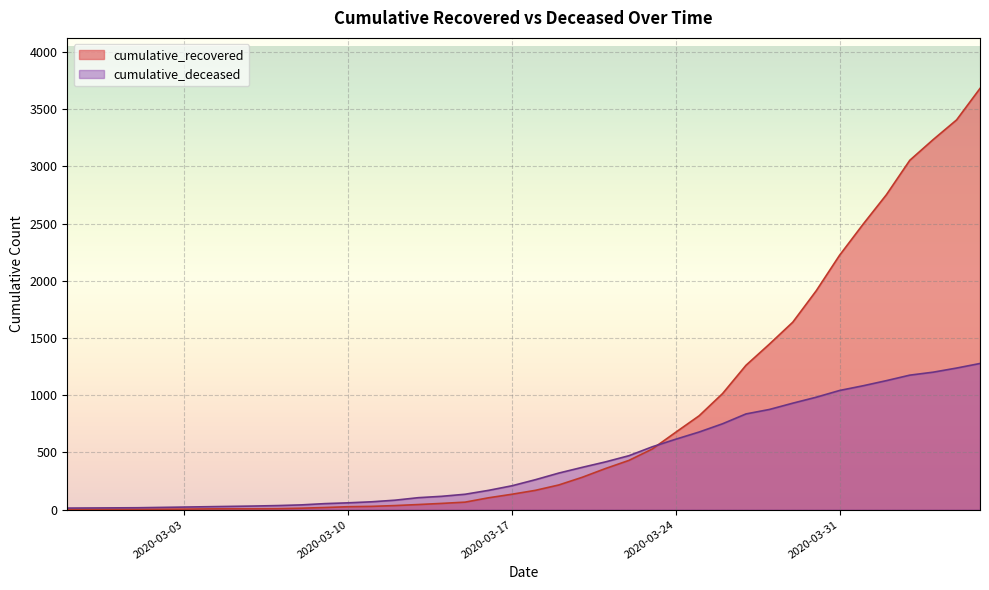

True or false: cumulative_recovered and cumulative_deceased intersect in this chart.

True